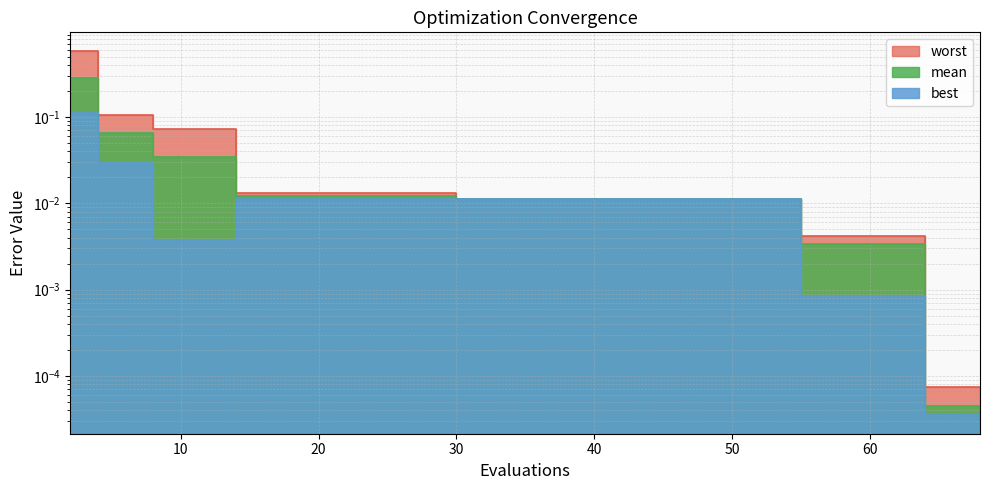

True or false: worst has more than 0 points higher than both neighbors.

False